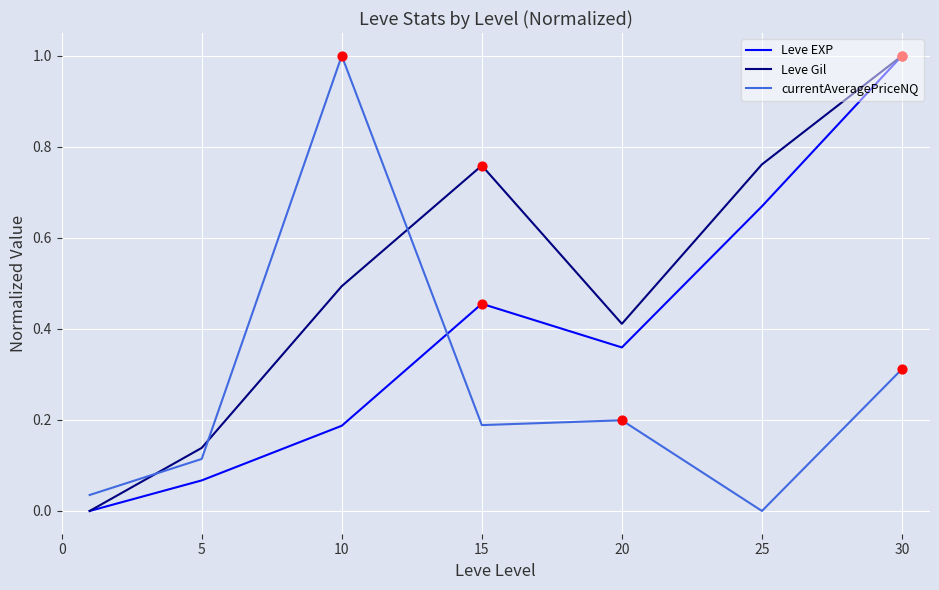

What are all the series names shown in the legend?

Leve EXP, Leve Gil, currentAveragePriceNQ